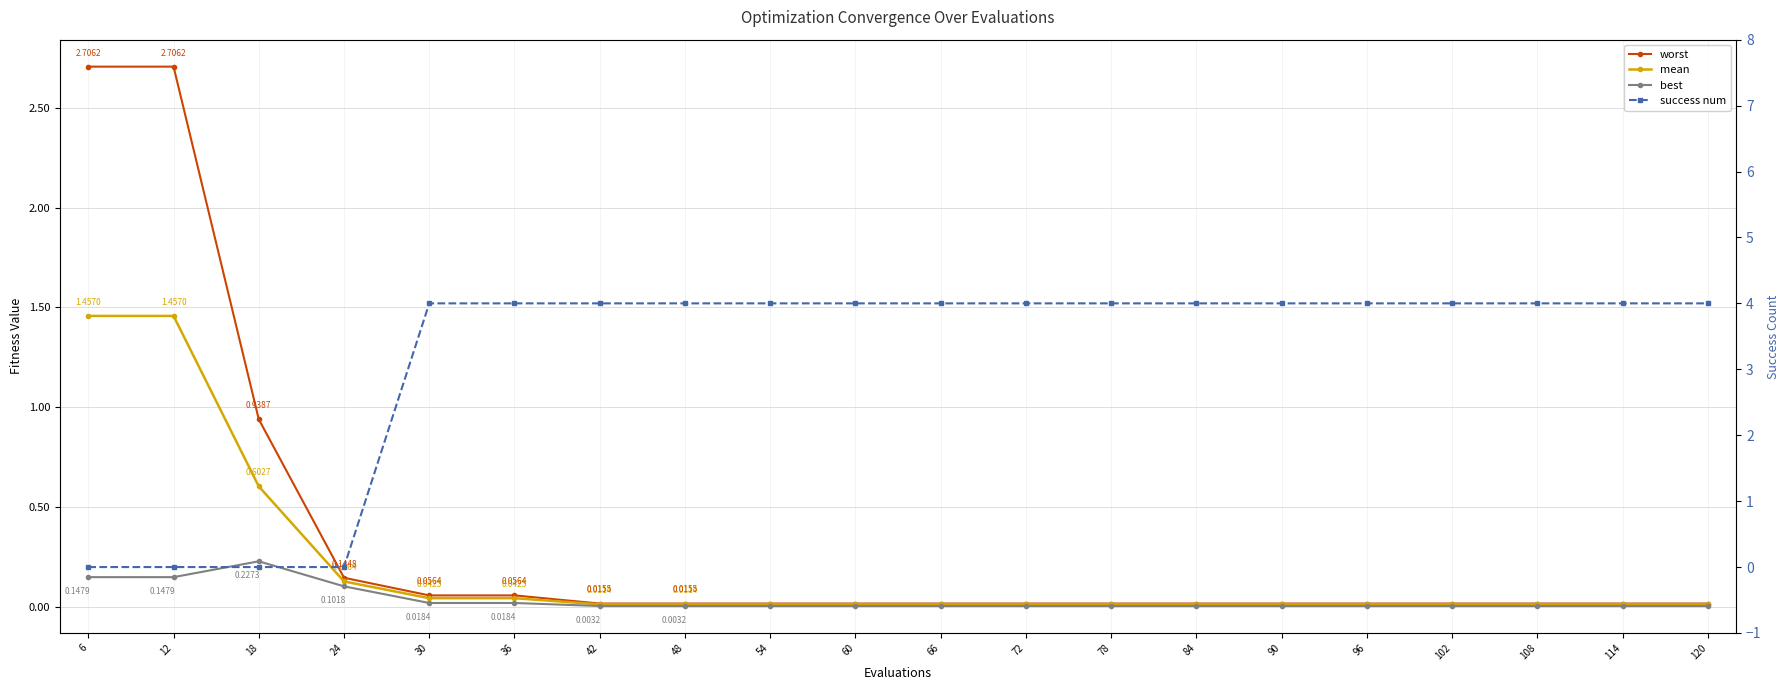

True or false: best and mean cross at least once.

False